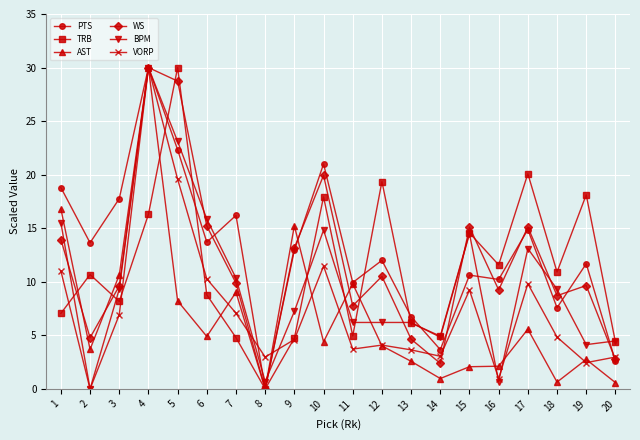

At which label does AST reach its peak?

4